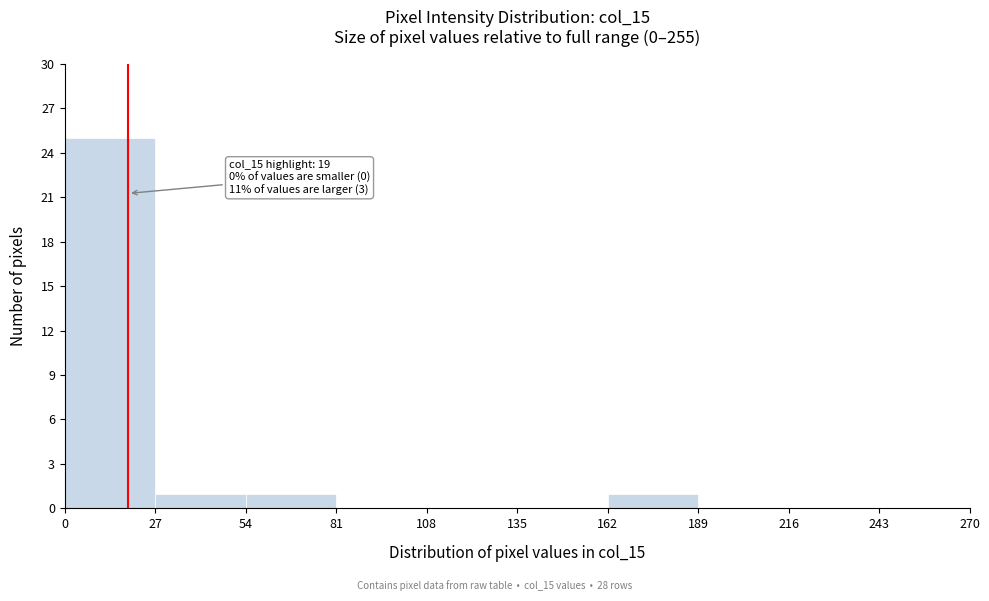

Which range on the x-axis has the tallest bar?

0 to 27